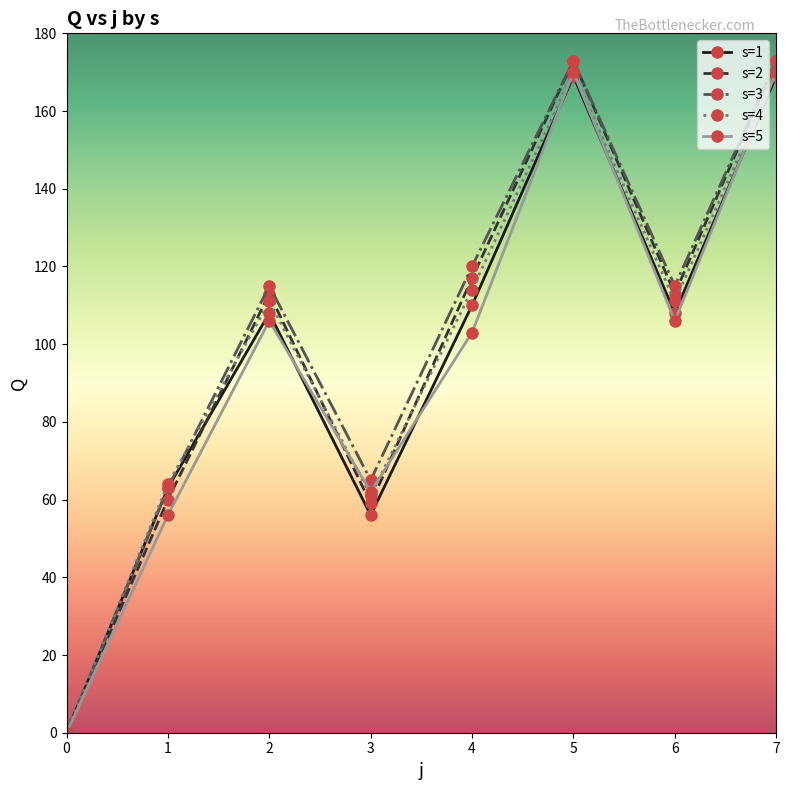

What is the difference between the highest and lowest values at 2?

9